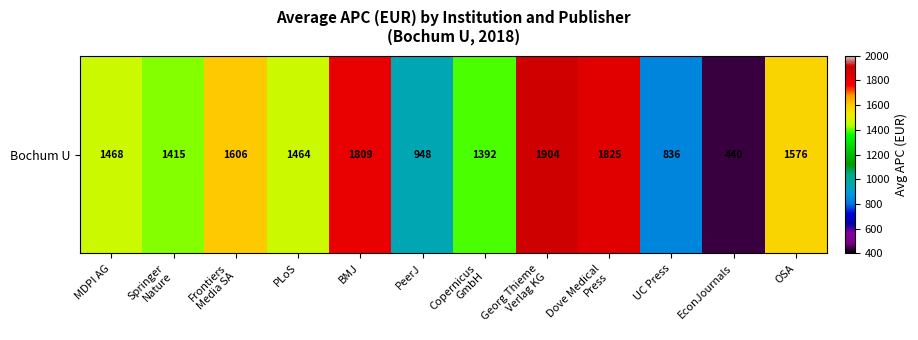

List the labels in order of value, largest first.

Georg Thieme
Verlag KG, Dove Medical
Press, BMJ, Frontiers
Media SA, OSA, MDPI AG, PLoS, Springer
Nature, Copernicus
GmbH, PeerJ, UC Press, EconJournals